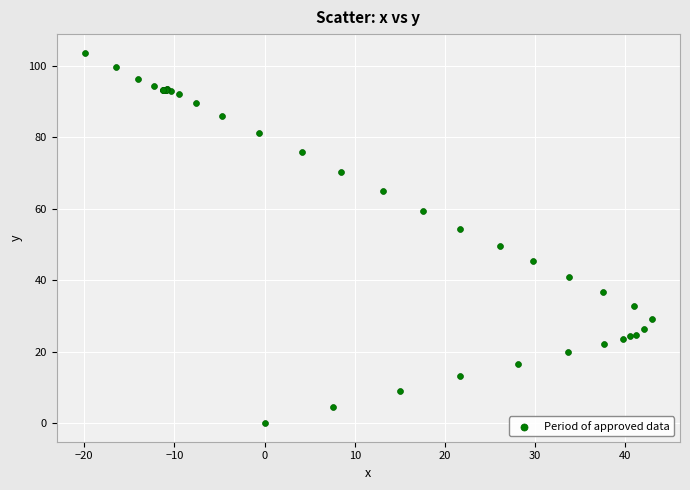

What Y value in the scatter plot is closest to 51?

49.5